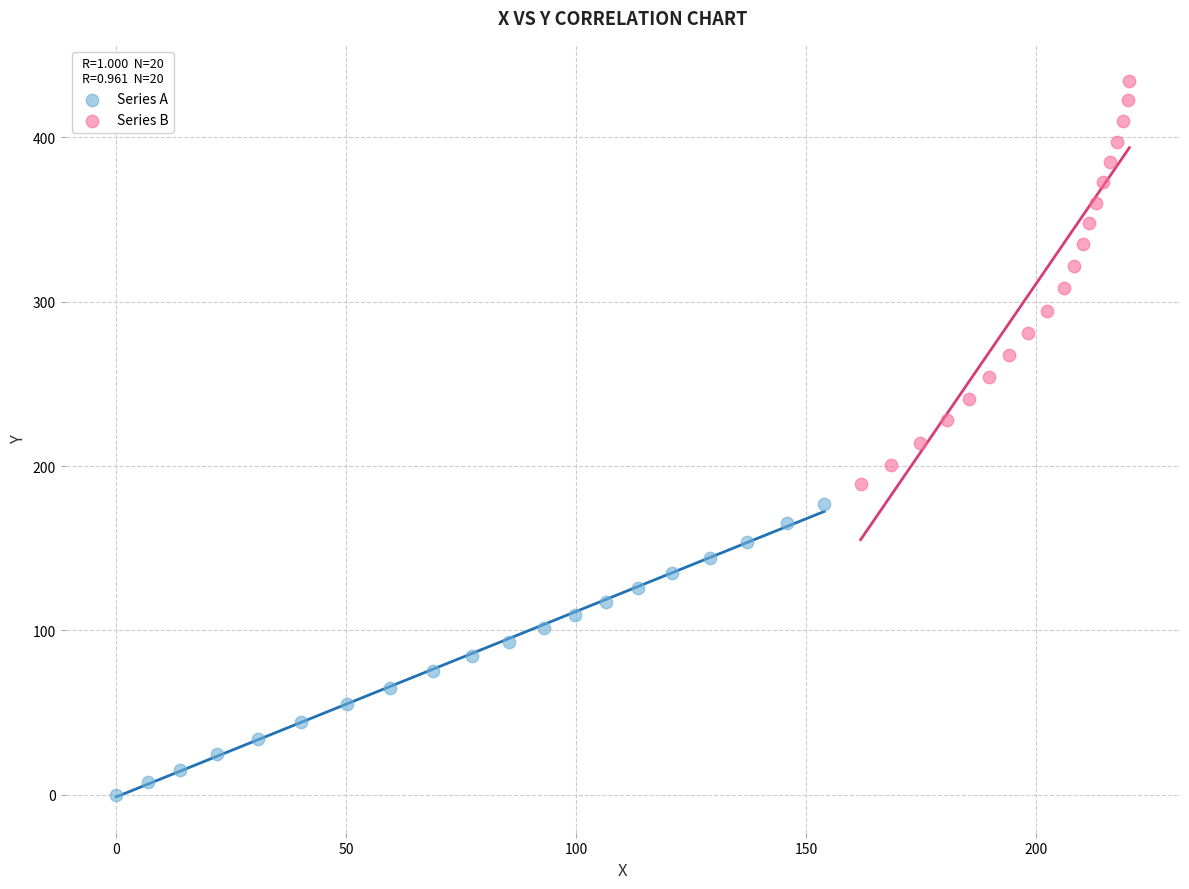

Which series reaches the maximum Y coordinate?

Series B